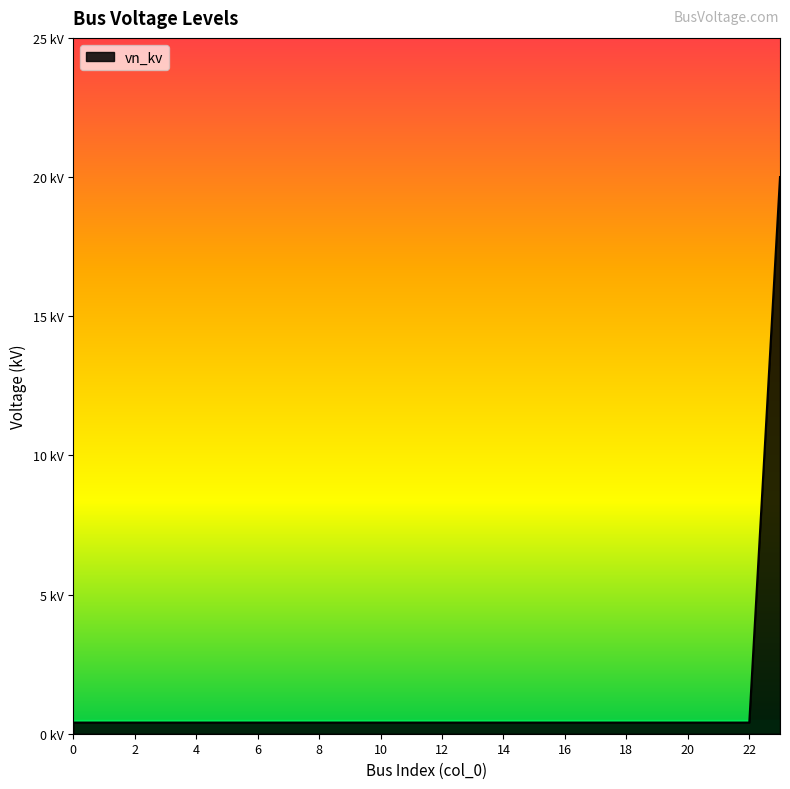

What is the difference between the maximum and second lowest values?

19.6